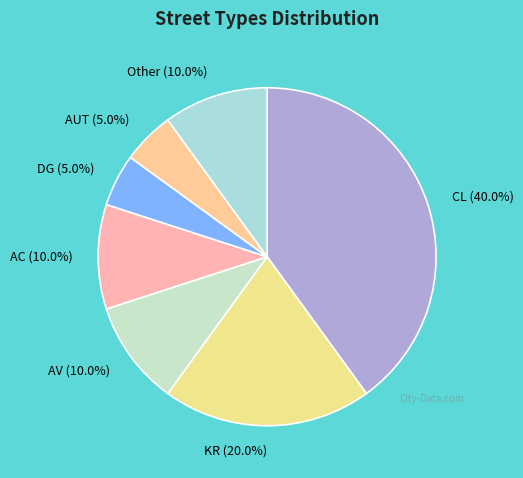

Is the sum of Other and AC greater than half?

No